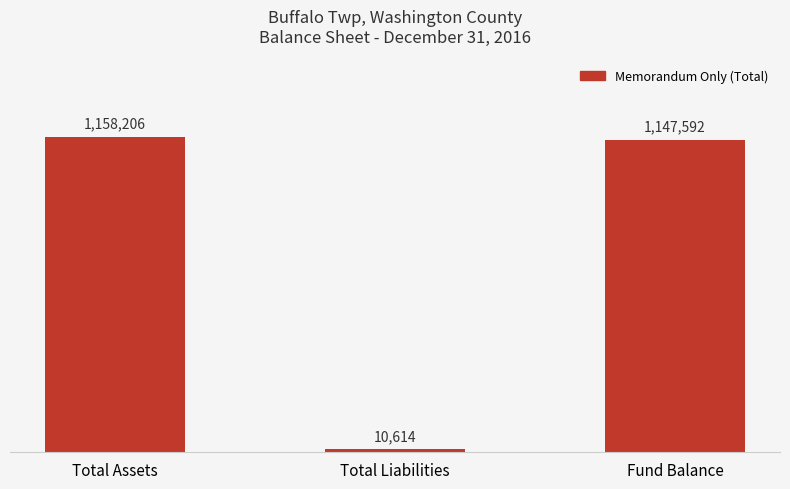

What is the sum of all values?

2316412